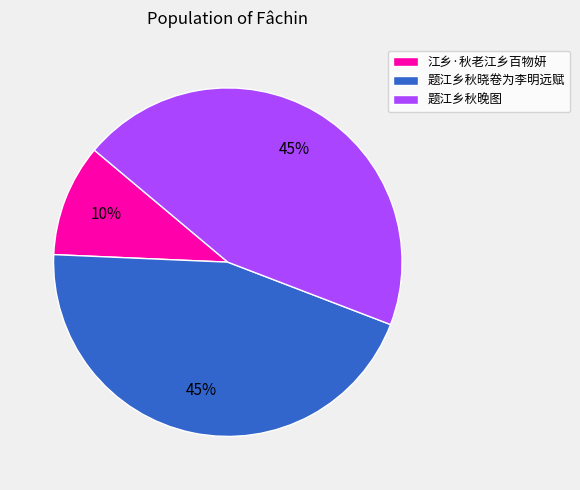

Is it true that 题江乡秋晓卷为李明远赋 is 45% of the pie?

True